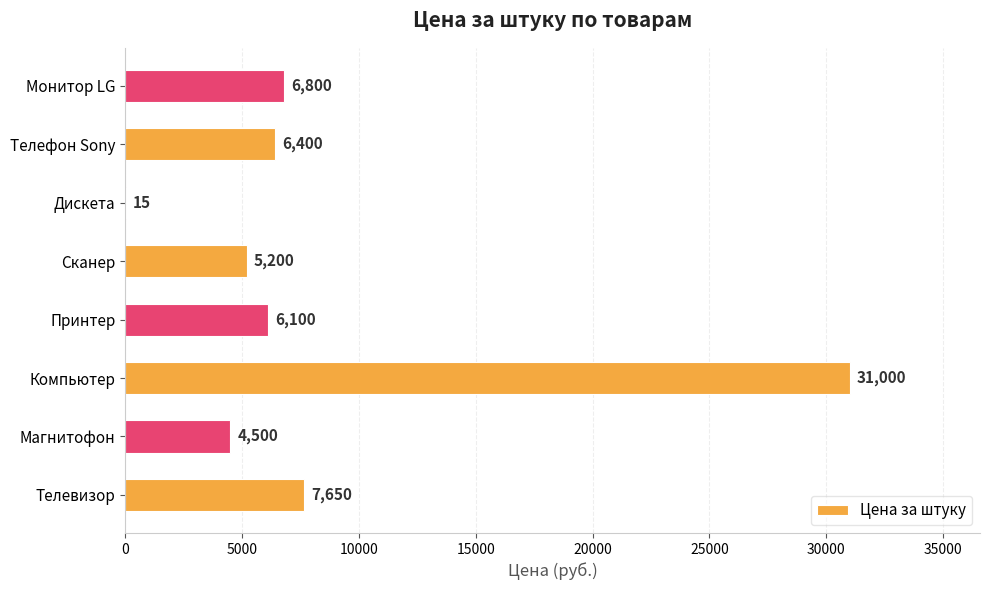

What value does the data have at Принтер?

6100